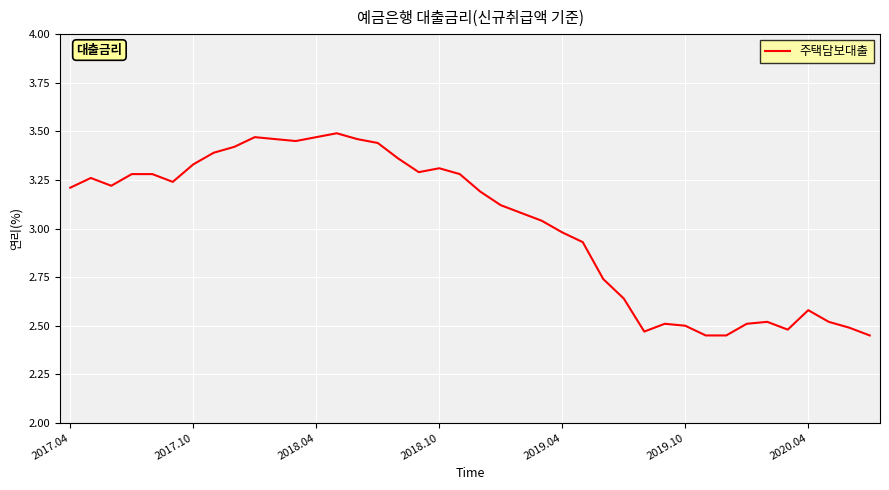

What is the difference between the maximum and minimum values?

1.0